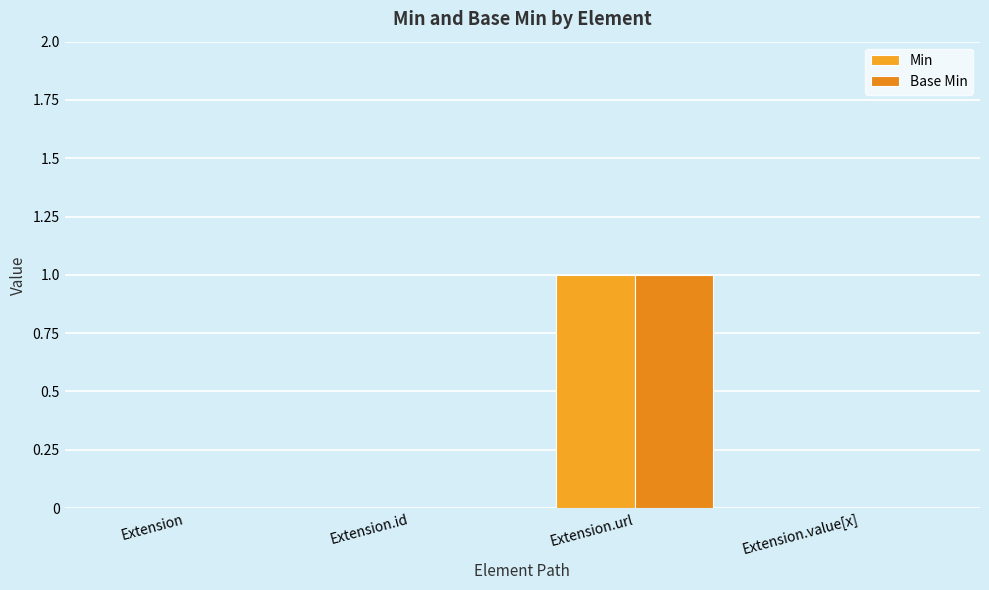

What is the greatest value displayed?

1